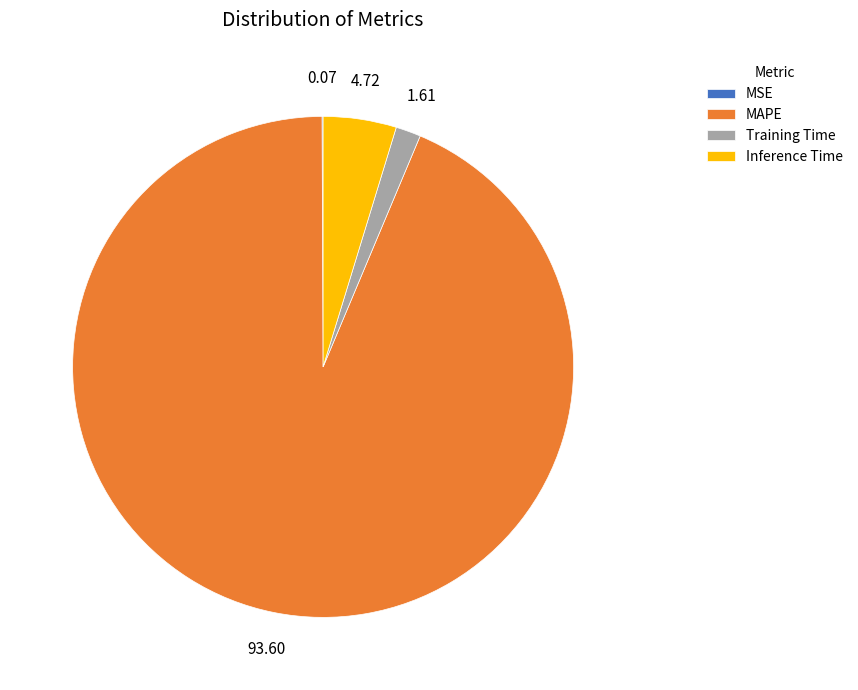

Is Training Time the majority of the pie?

No